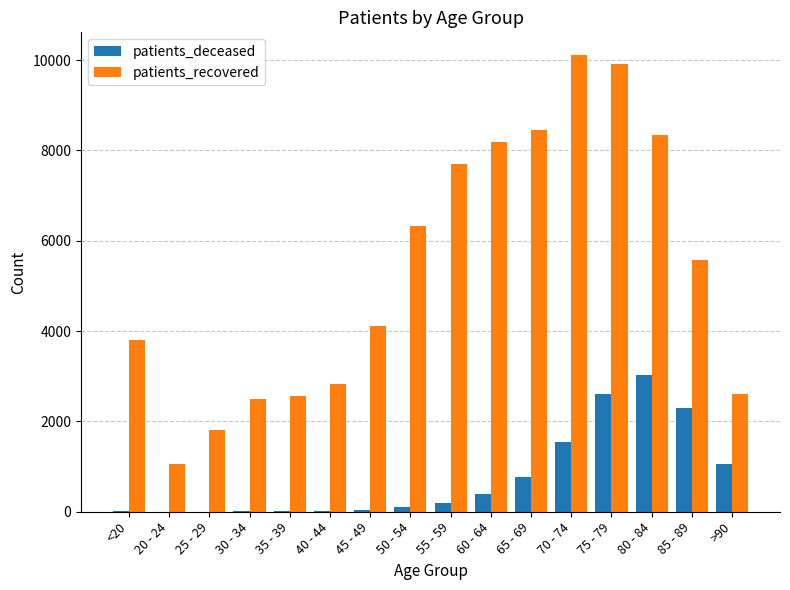

Between 45 - 49 and 65 - 69, which series saw the biggest shift?

patients_recovered